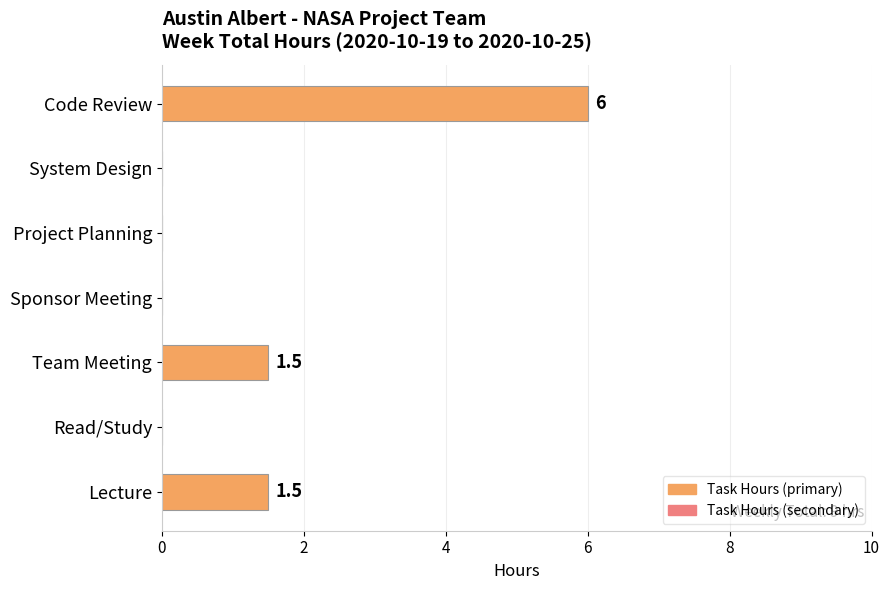

True or false: the data shows 2.1 at Read/Study.

False